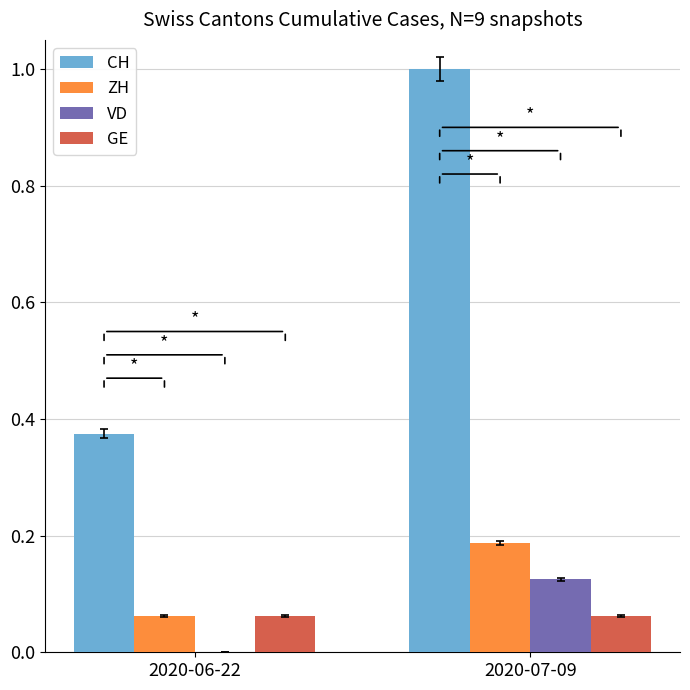

Which series has the largest range (max minus min)?

CH